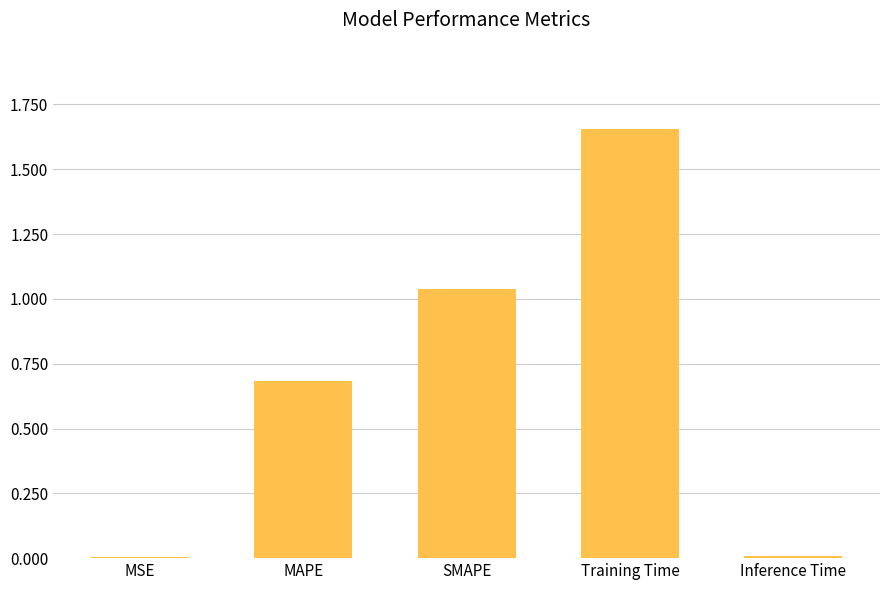

Which has a higher value, Inference Time or Training Time?

Training Time